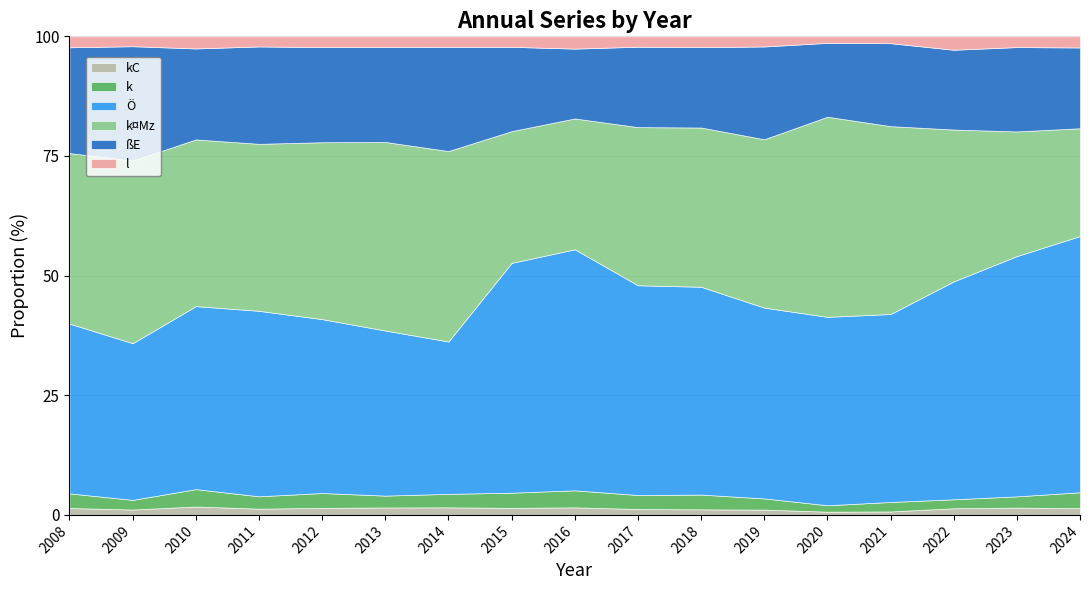

In ßE, how many points are higher than both neighbors (excluding endpoints)?

6